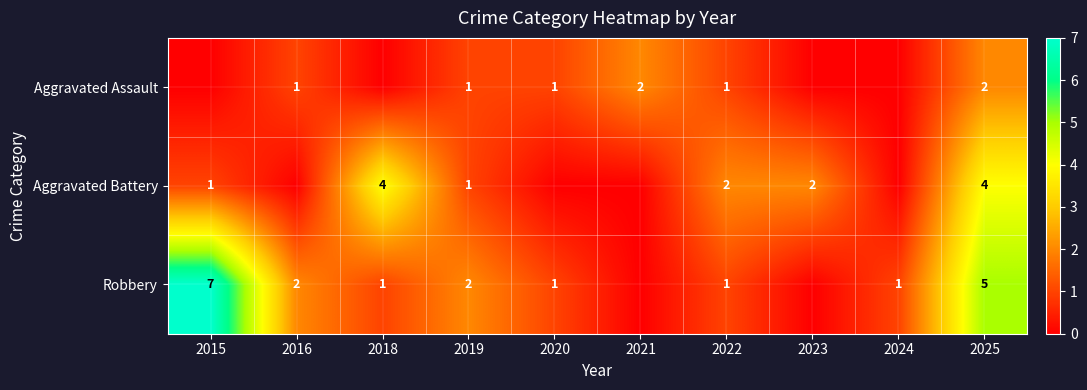

Is the value of Aggravated Battery at 2015 greater than the value of Aggravated Assault at 2021?

No